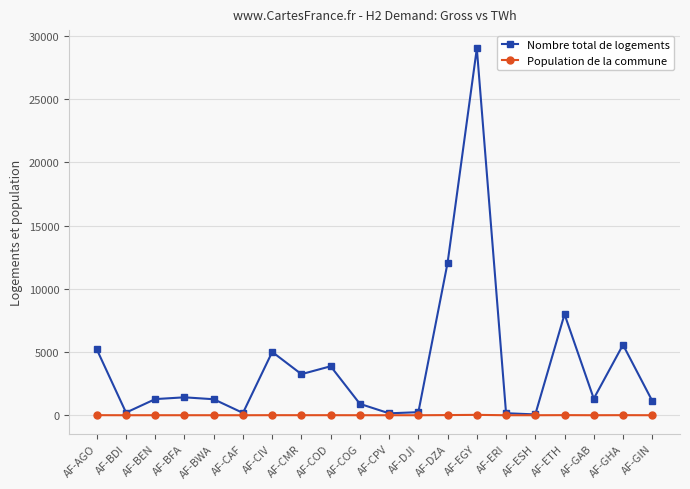

Which series has the widest spread of values?

Nombre total de logements